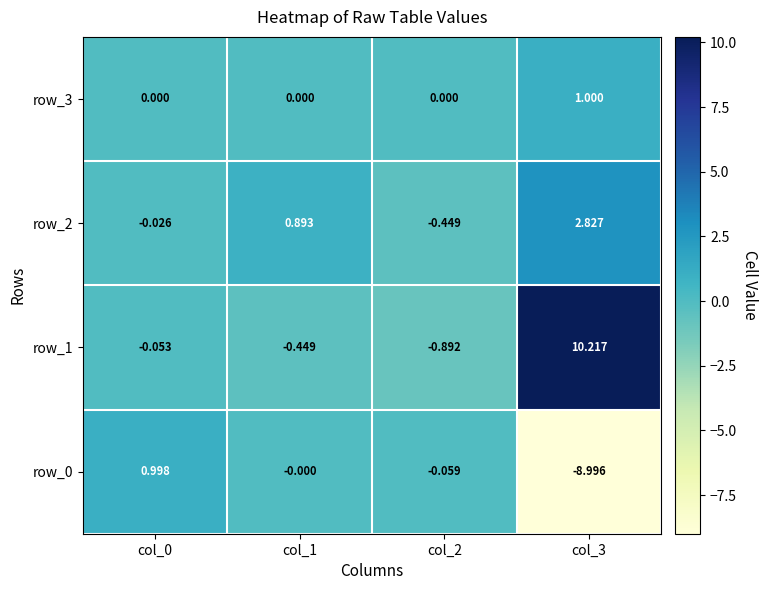

What is the minimum value shown in the chart?

-9.0